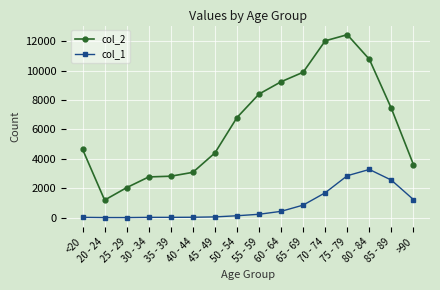

Read the col_1 value at 55 - 59.

227